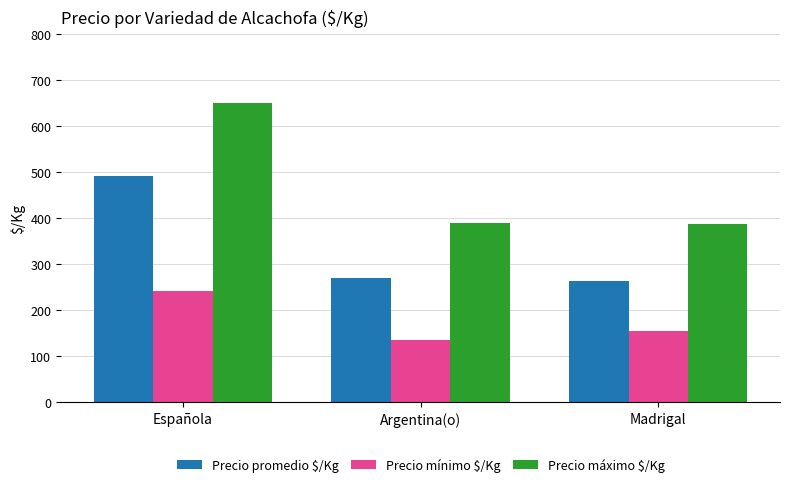

What is the value of the Precio promedio $/Kg bar at the 2nd from the left?

269.5